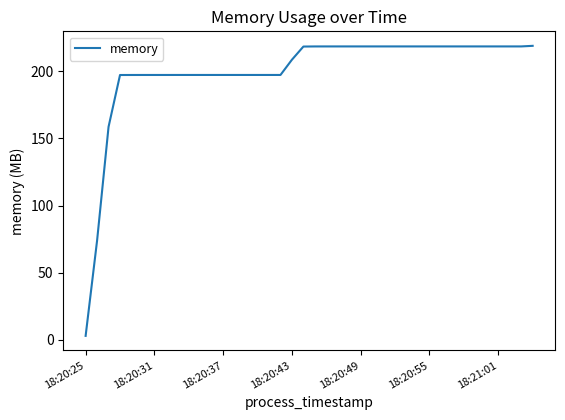

What is the difference between the maximum and minimum values?

216.1